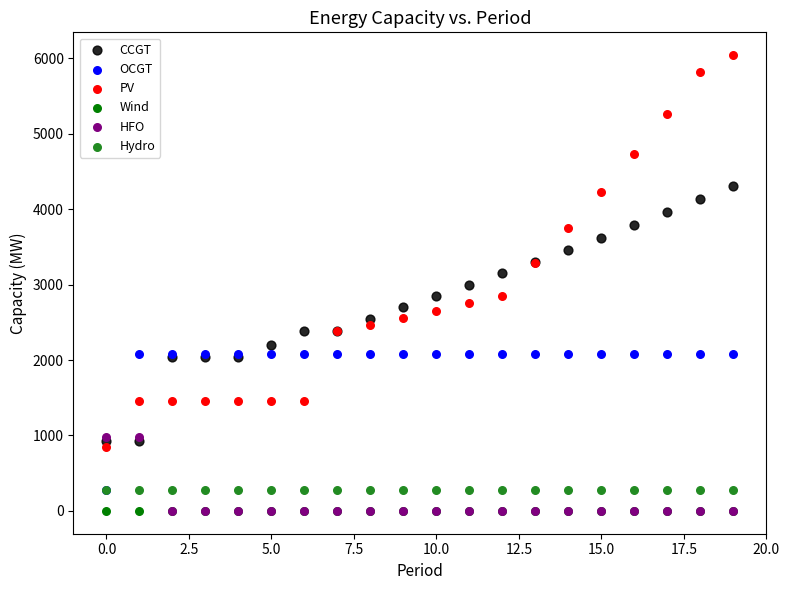

Which series contains the highest Y value?

PV